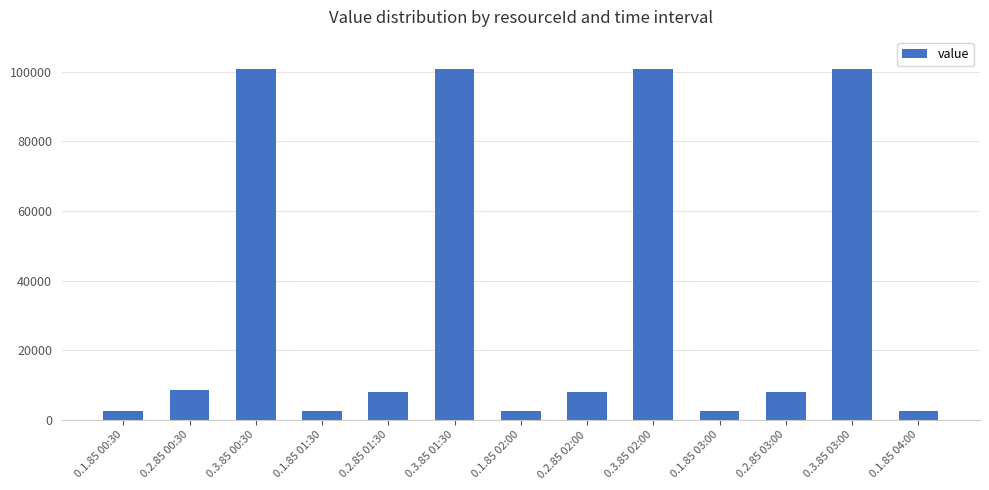

True or false: the data shows 2708 at 0.1.85 04:00.

True